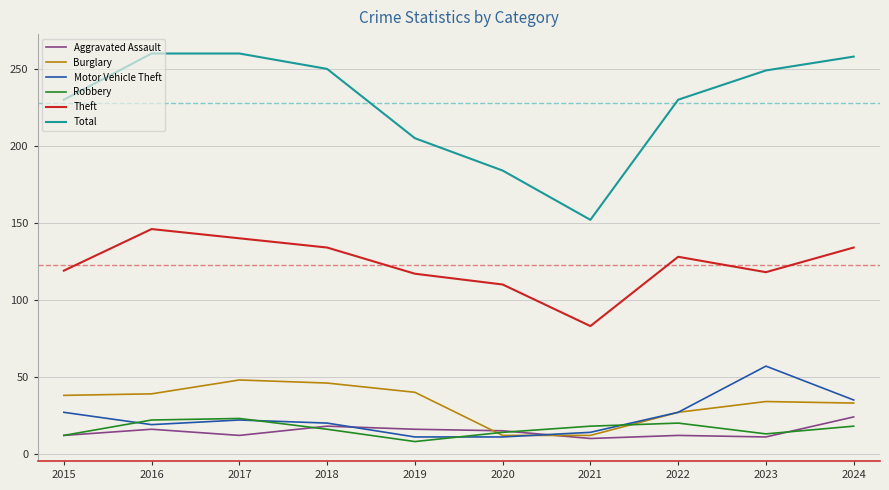

True or false: Motor Vehicle Theft and Total cross at least once.

False